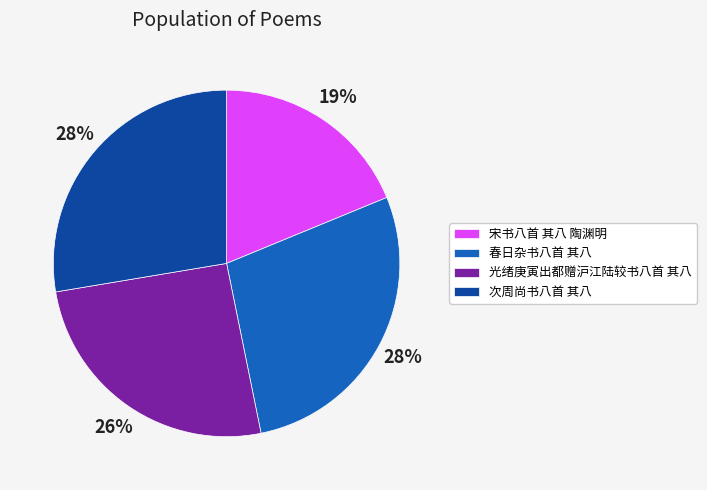

What is the smallest slice in the pie chart?

宋书八首 其八 陶渊明